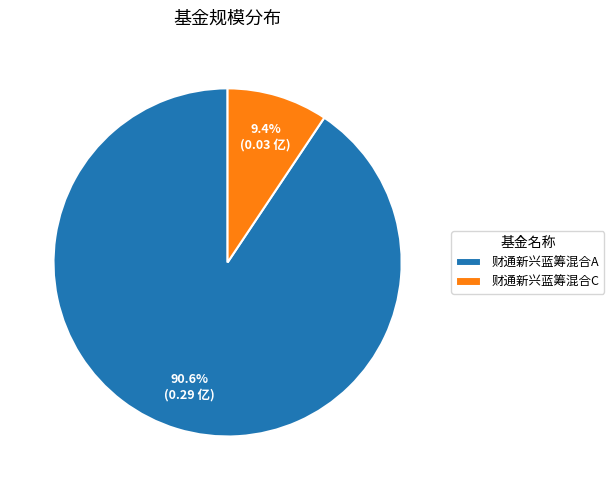

What is the smallest slice in the pie chart?

财通新兴蓝筹混合C